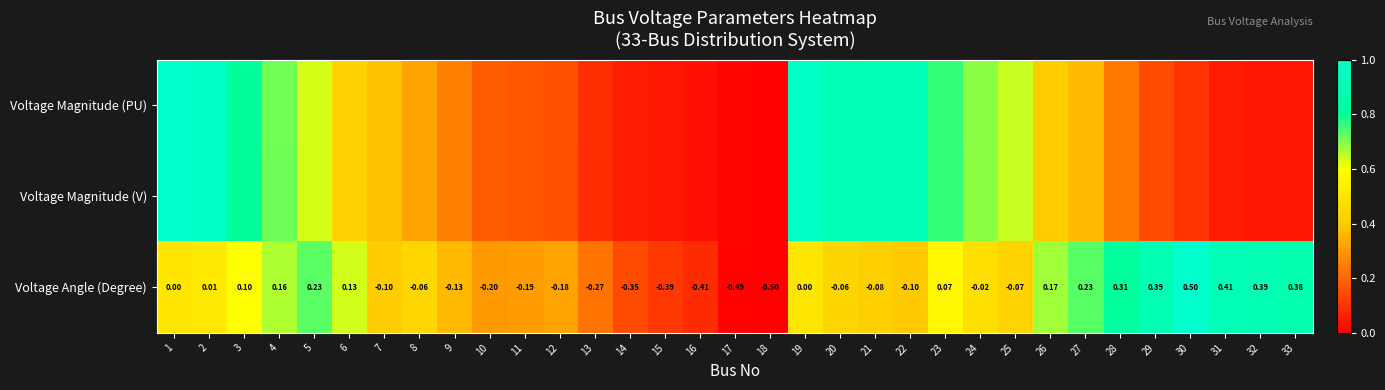

Rank the series at 21 from lowest to highest value.

Voltage Angle (Degree), Voltage Magnitude (PU), Voltage Magnitude (V)